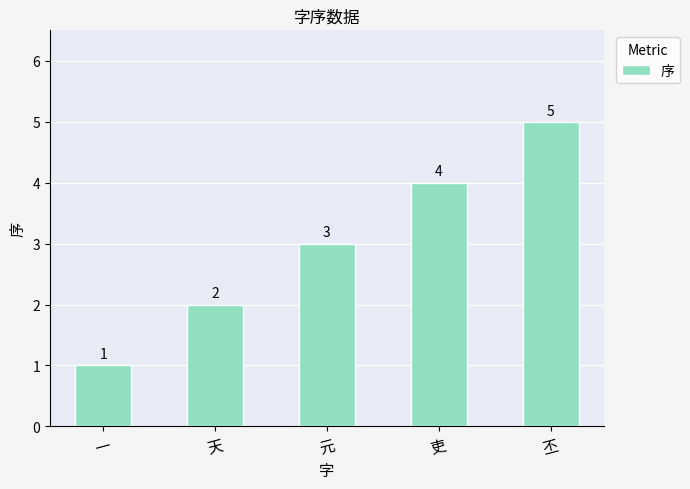

The chart shows a value of 2 at 天. True or false?

True